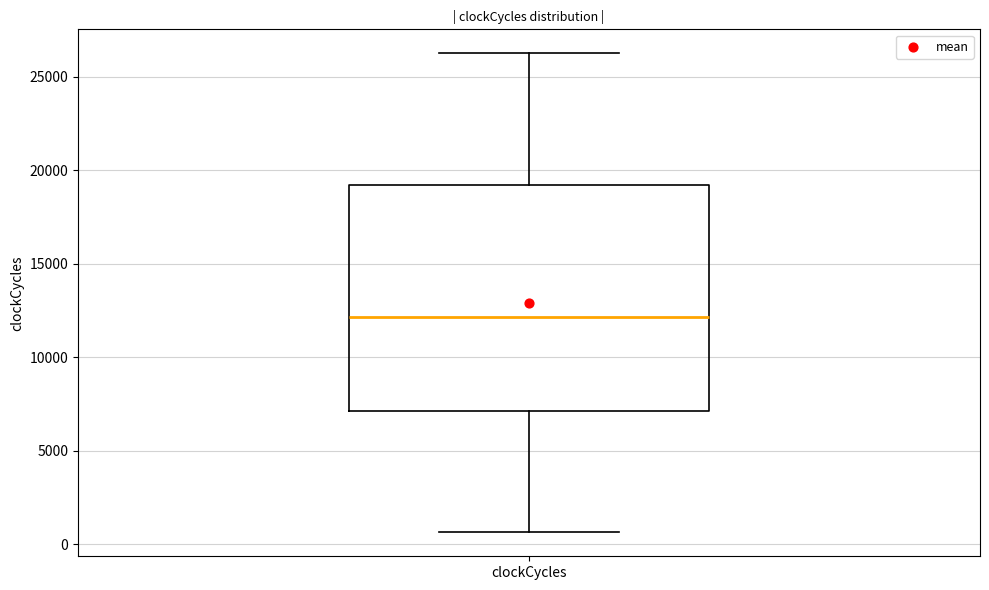

Transcribe this box plot: give where the median line is, the range the box spans, and where the two whiskers end, as read against the y-axis. The values are not printed on the chart, so give them approximately, as read against the axis.

median 12000, box 7000 to 19000, whiskers 500 to 26500